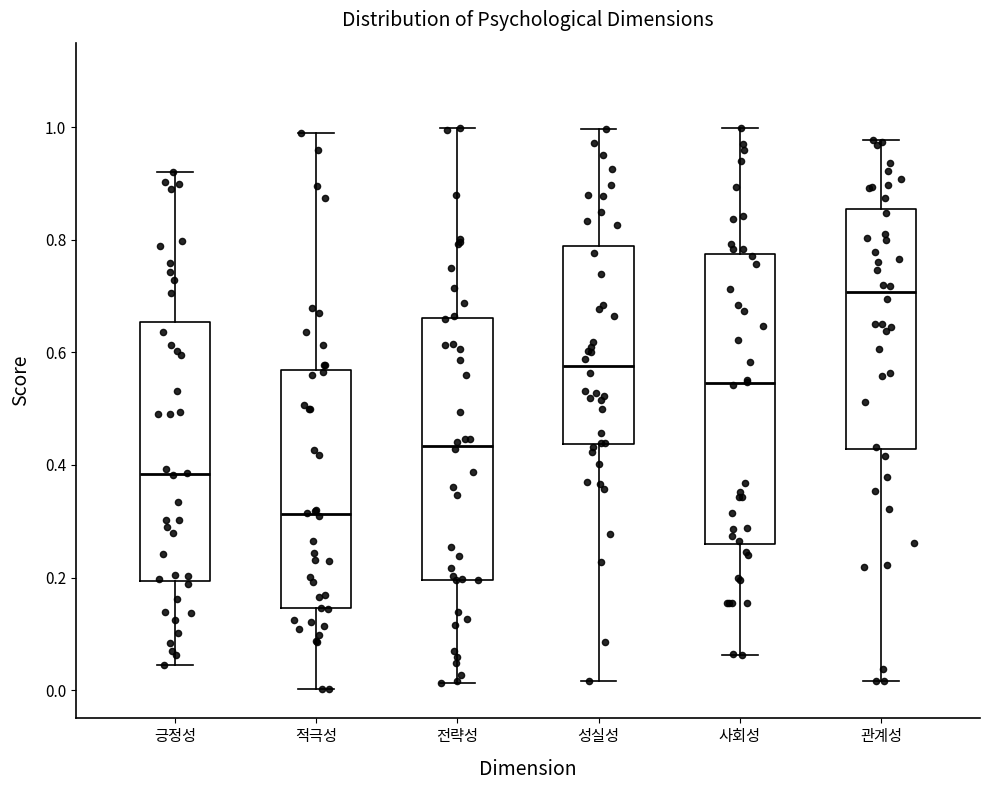

Reading left to right, read every box against the y-axis: the position of its median line, the range the box covers, and the ends of its whiskers. The values are not printed on the chart, so give them approximately, as read against the axis.

긍정성: median 0.38, box 0.20 to 0.66, whiskers 0.04 to 0.92
적극성: median 0.32, box 0.14 to 0.56, whiskers 0.00 to 1.00
전략성: median 0.44, box 0.20 to 0.66, whiskers 0.02 to 1.00
성실성: median 0.58, box 0.44 to 0.78, whiskers 0.02 to 1.00
사회성: median 0.54, box 0.26 to 0.78, whiskers 0.06 to 1.00
관계성: median 0.70, box 0.42 to 0.86, whiskers 0.02 to 0.98